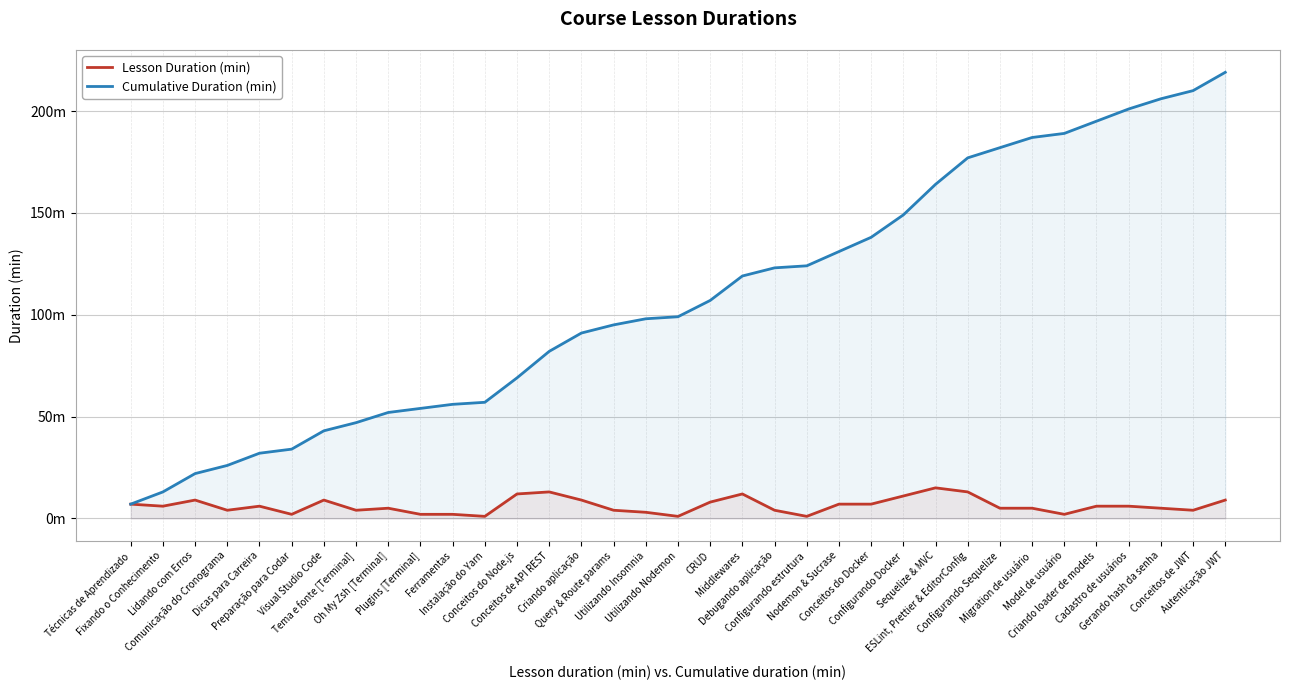

Rank the series by their maximum value, from lowest to highest.

Lesson Duration (min), Cumulative Duration (min)